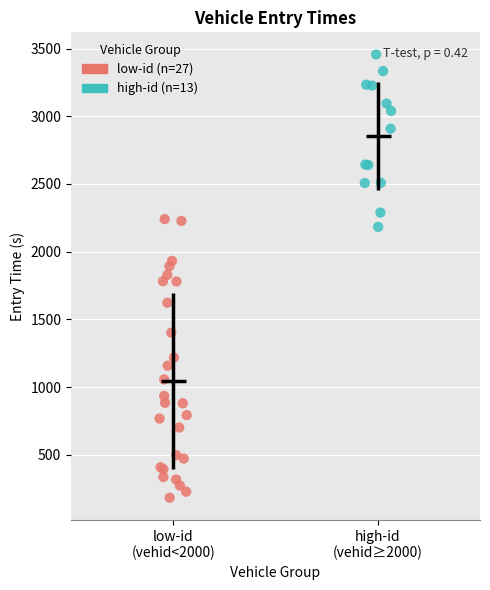

Which series reaches the maximum Y coordinate?

high-id (n=13)